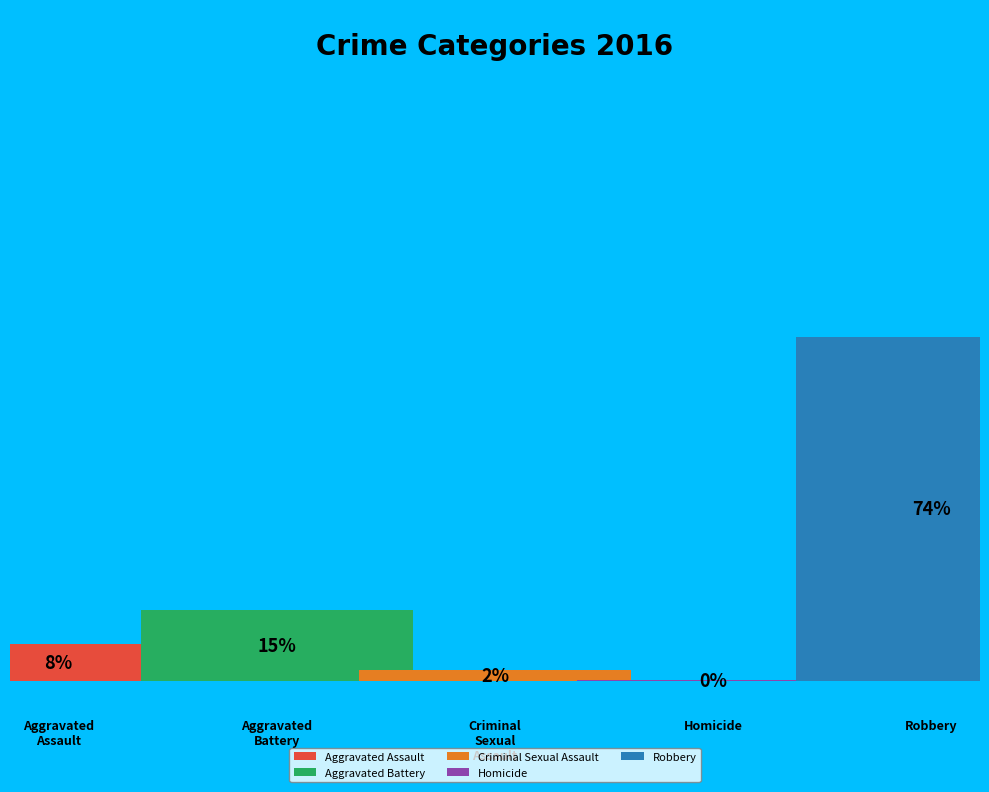

What is the smallest slice in the pie chart?

Homicide